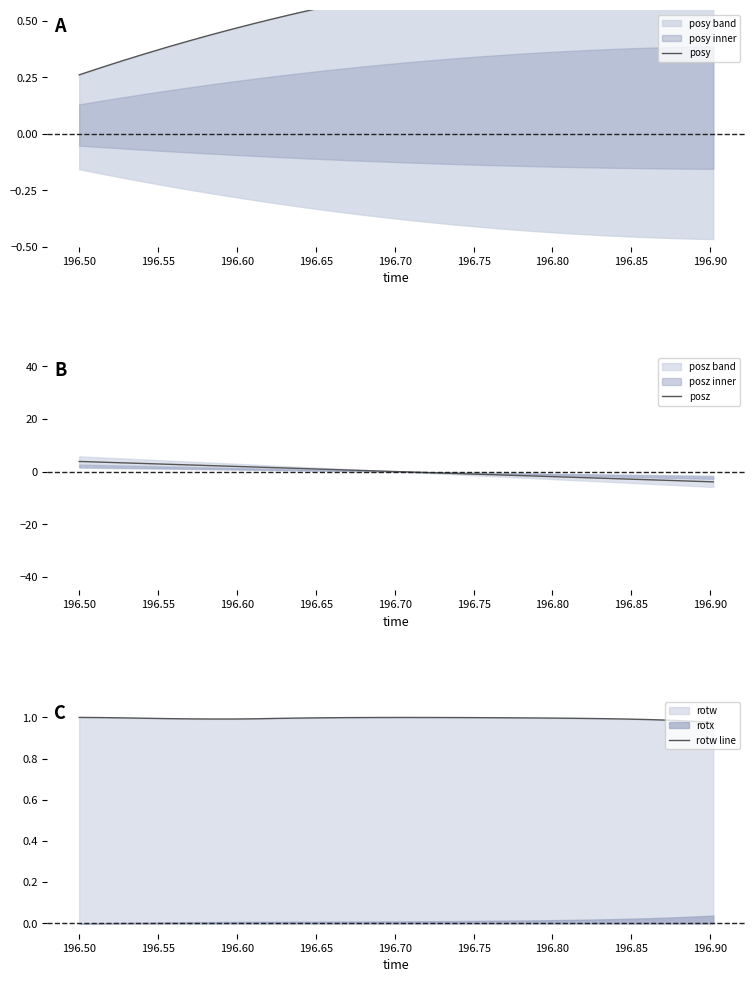

What is the maximum value for posz?

3.9